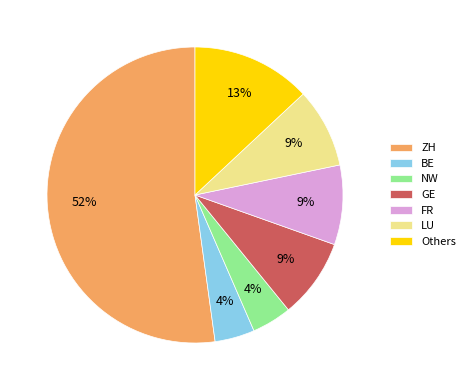

Is it true that ZH is 52% of the pie?

True